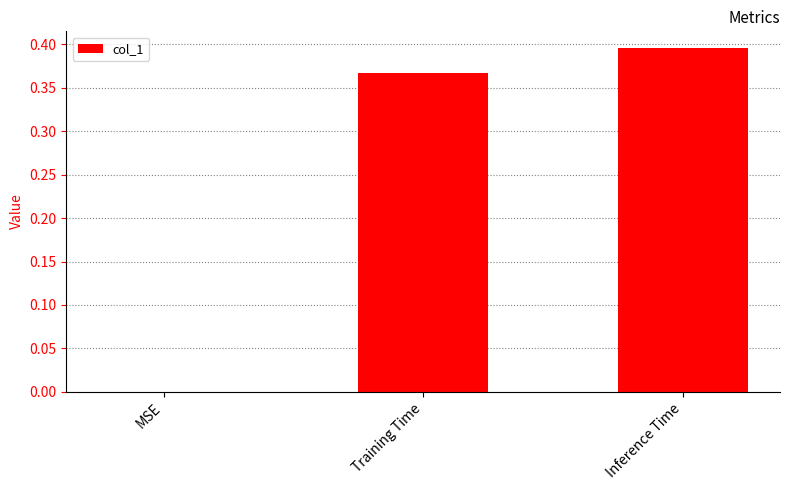

What is the change in value from MSE to Training Time?

+0.4